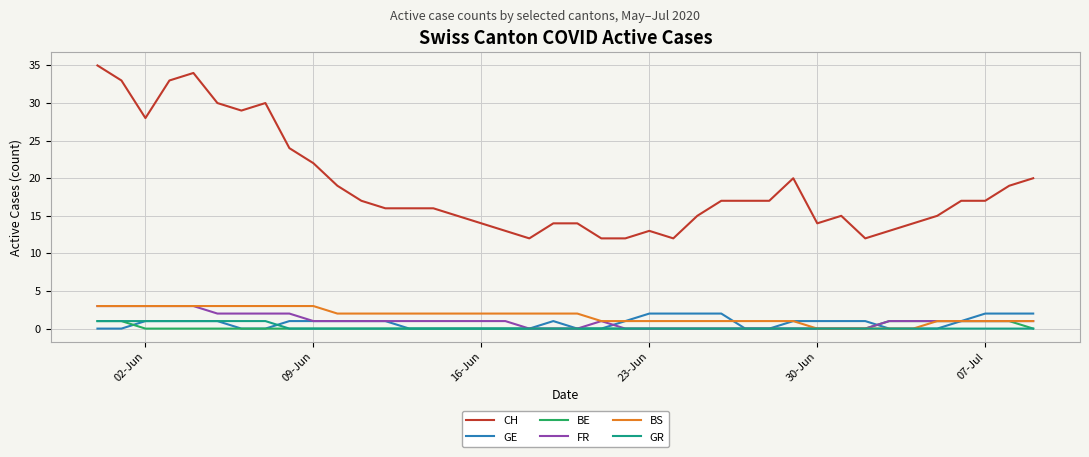

What is the difference between the maximum and minimum values in the FR series?

3